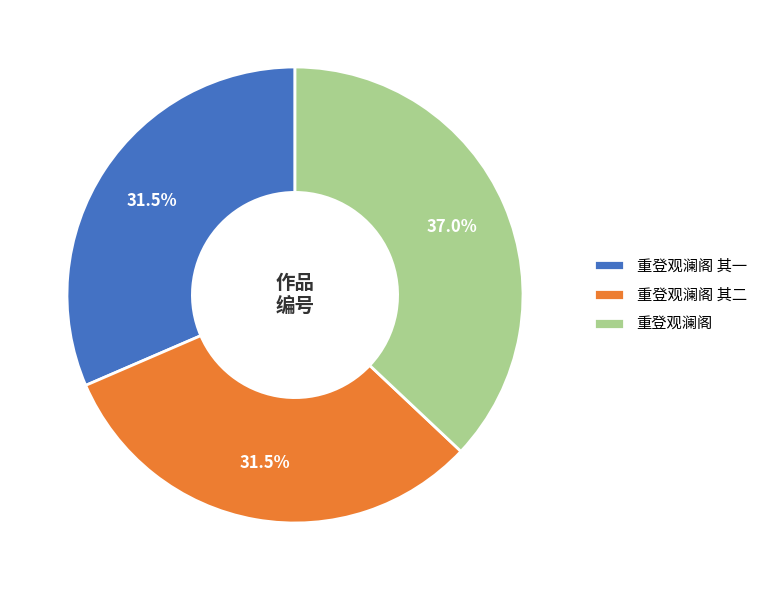

To the nearest percent, what is the difference between the largest and smallest slice percentages?

6%